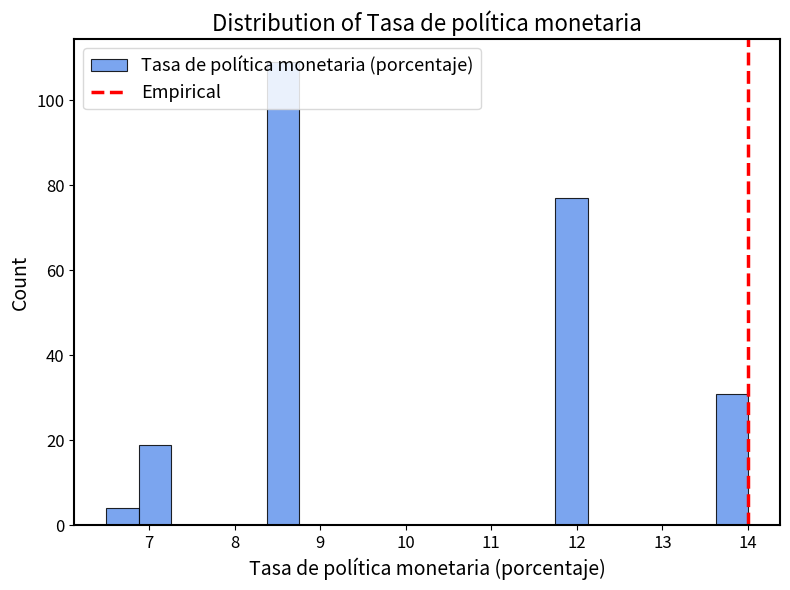

Around what value on the x-axis is the tallest bar? Give the approximate position of its centre, as read against the axis.

8.6